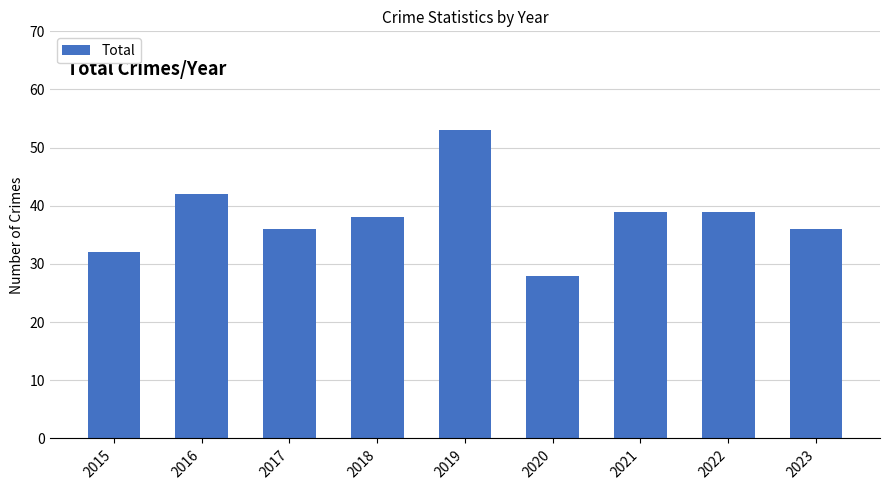

What is the value of the 5th bar from the left?

53